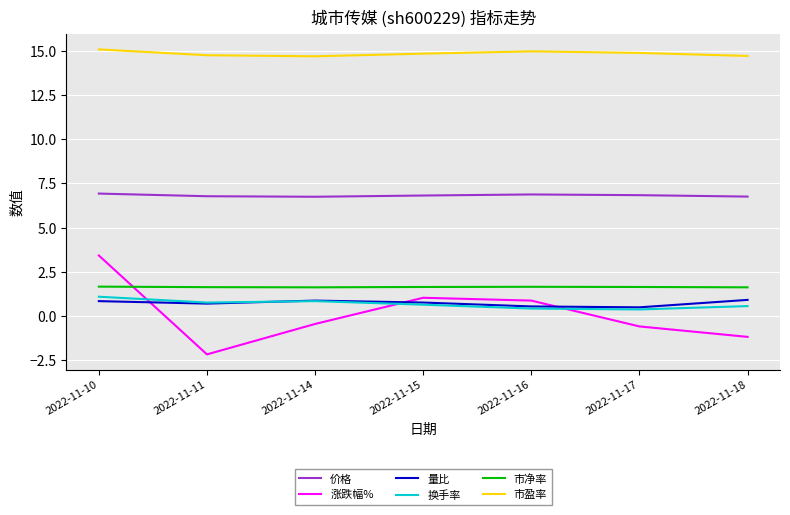

How many lines are shown in the chart?

6